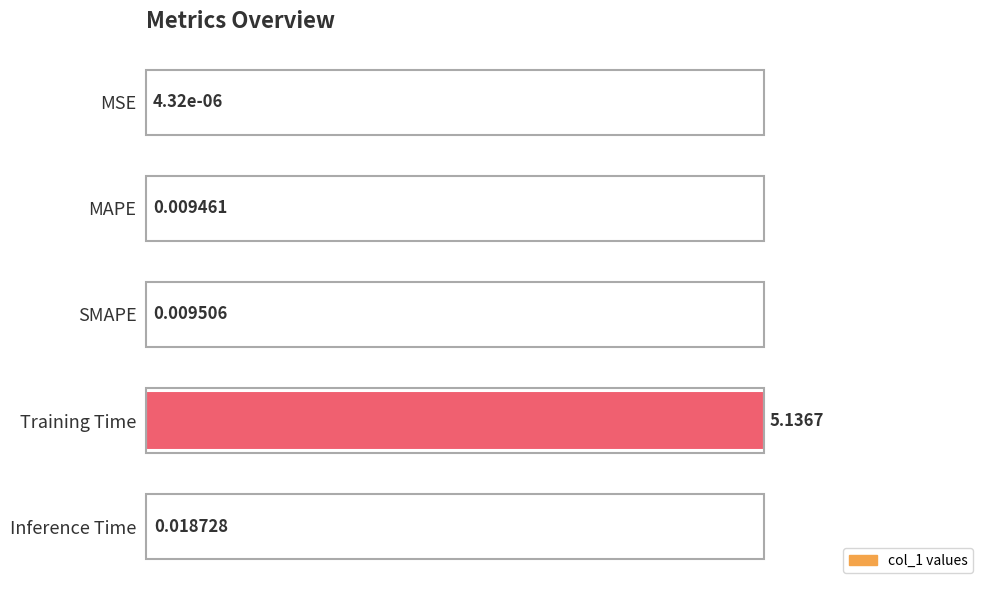

Which category has the highest value across all series?

Training Time